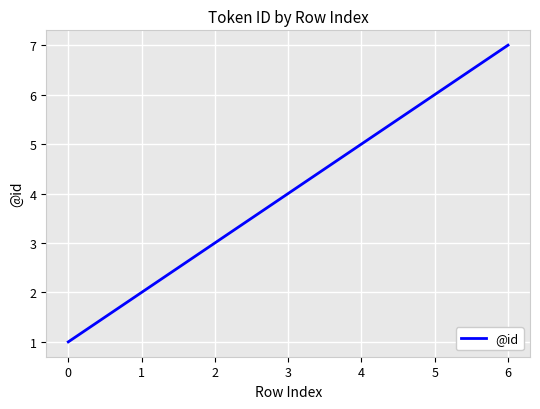

How many distinct data groups are displayed?

1